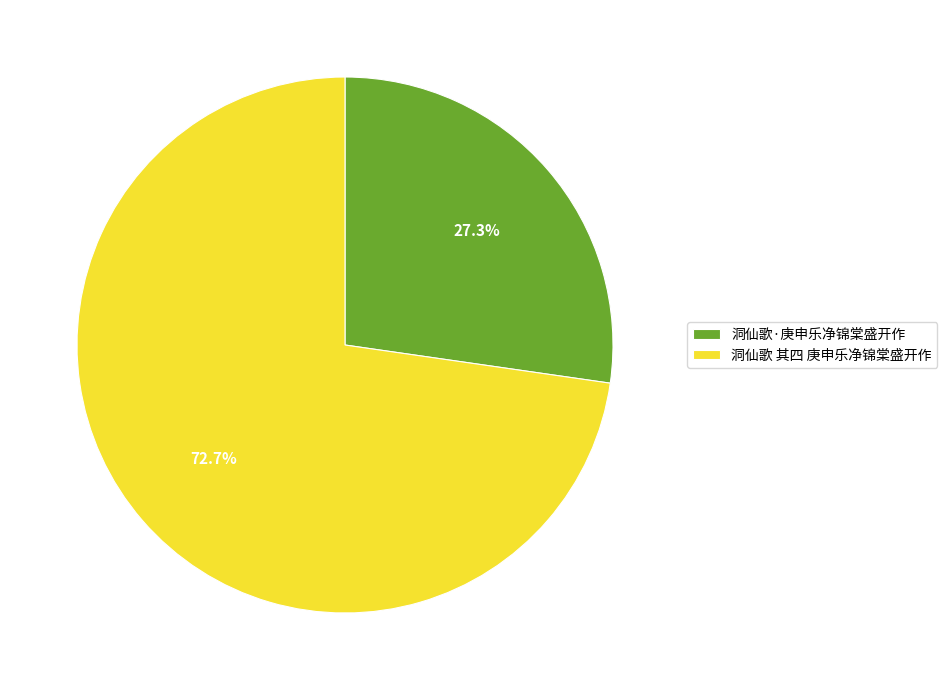

Is there a majority slice in this chart?

Yes